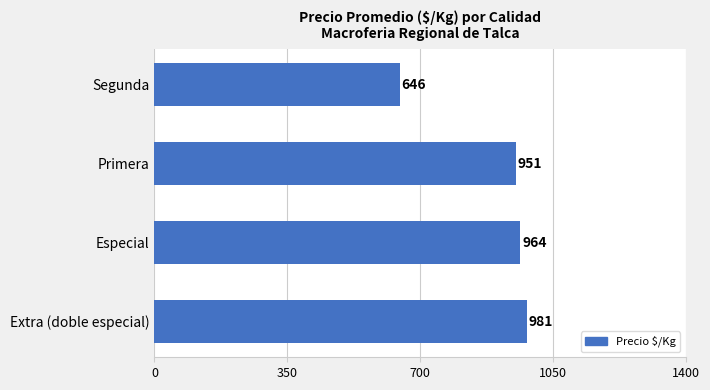

What is the sum of all values?

3542